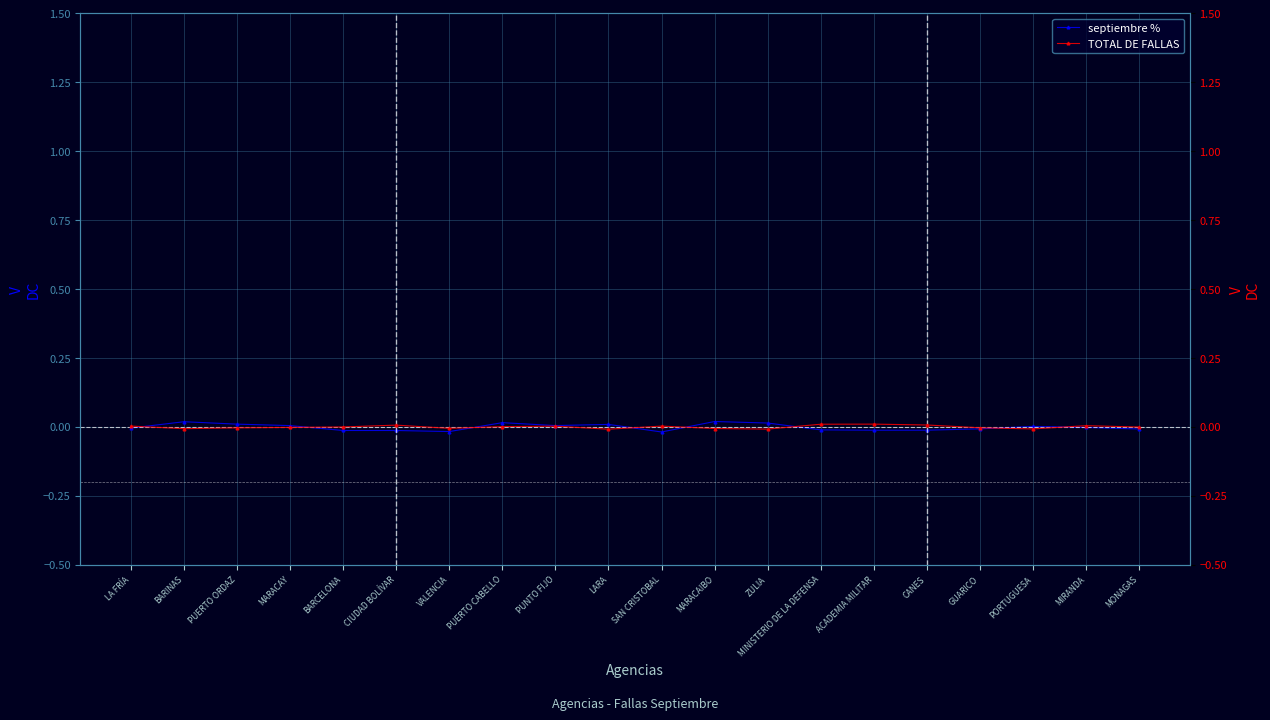

Where is TOTAL DE FALLAS nearest to the value 0?

PUERTO CABELLO